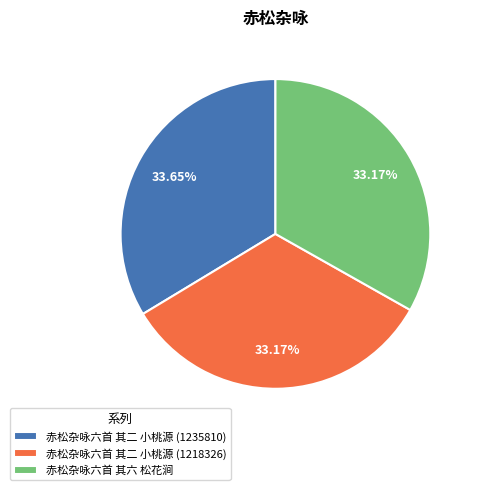

Is there a majority slice in this chart?

No